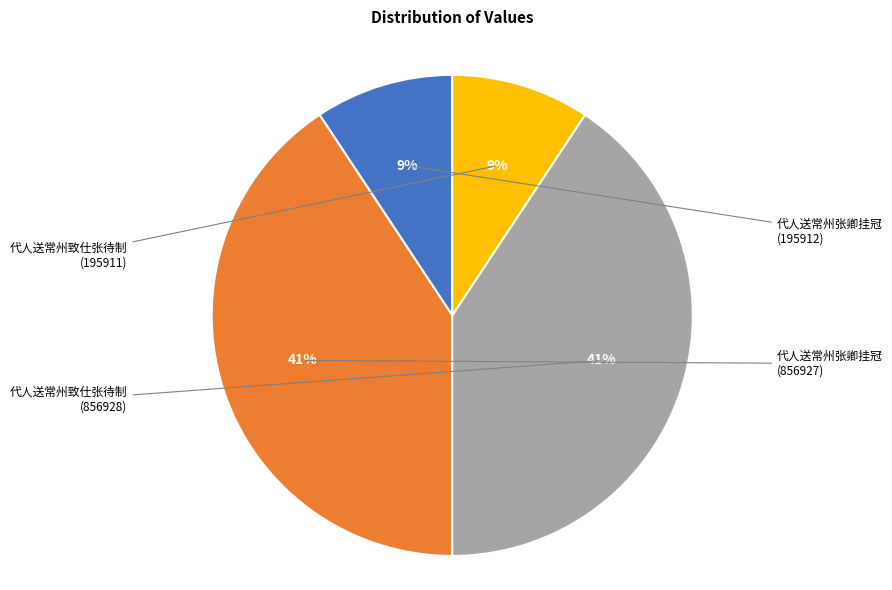

What is the smallest slice in the pie chart?

代人送常州致仕张待制 (195911)